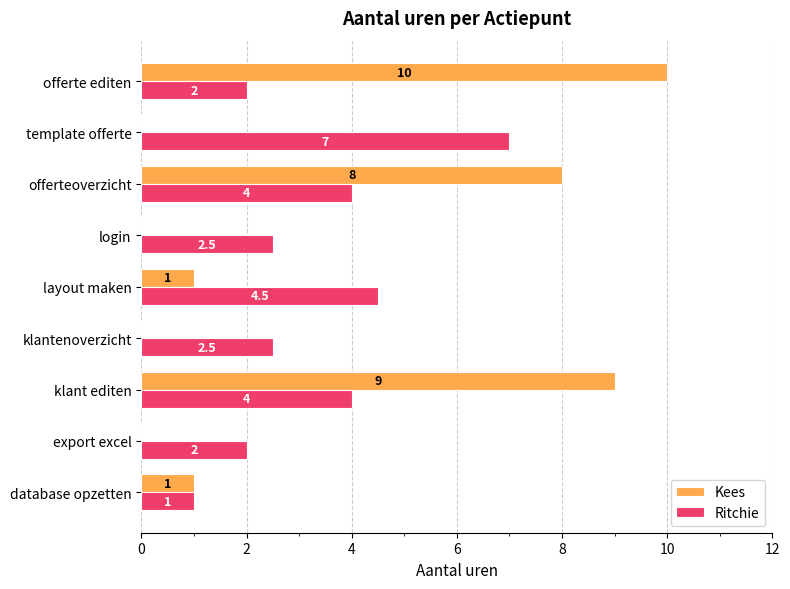

What is the sum of all Kees values?

29.0